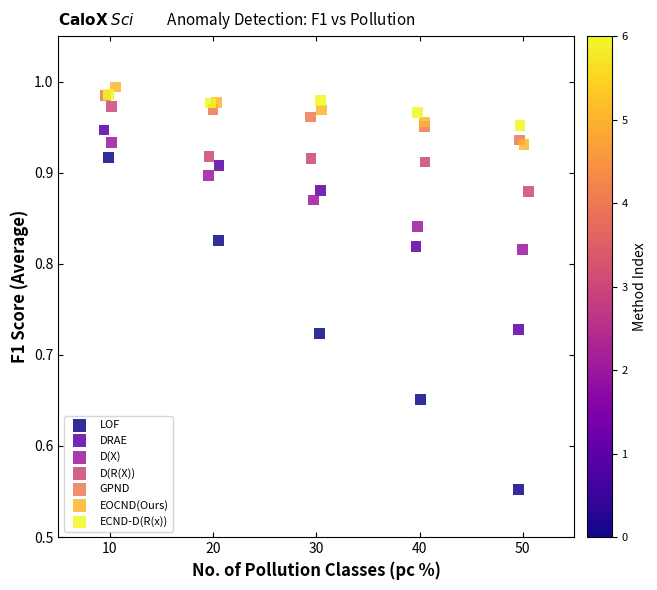

Which series has the widest spread of Y values?

LOF